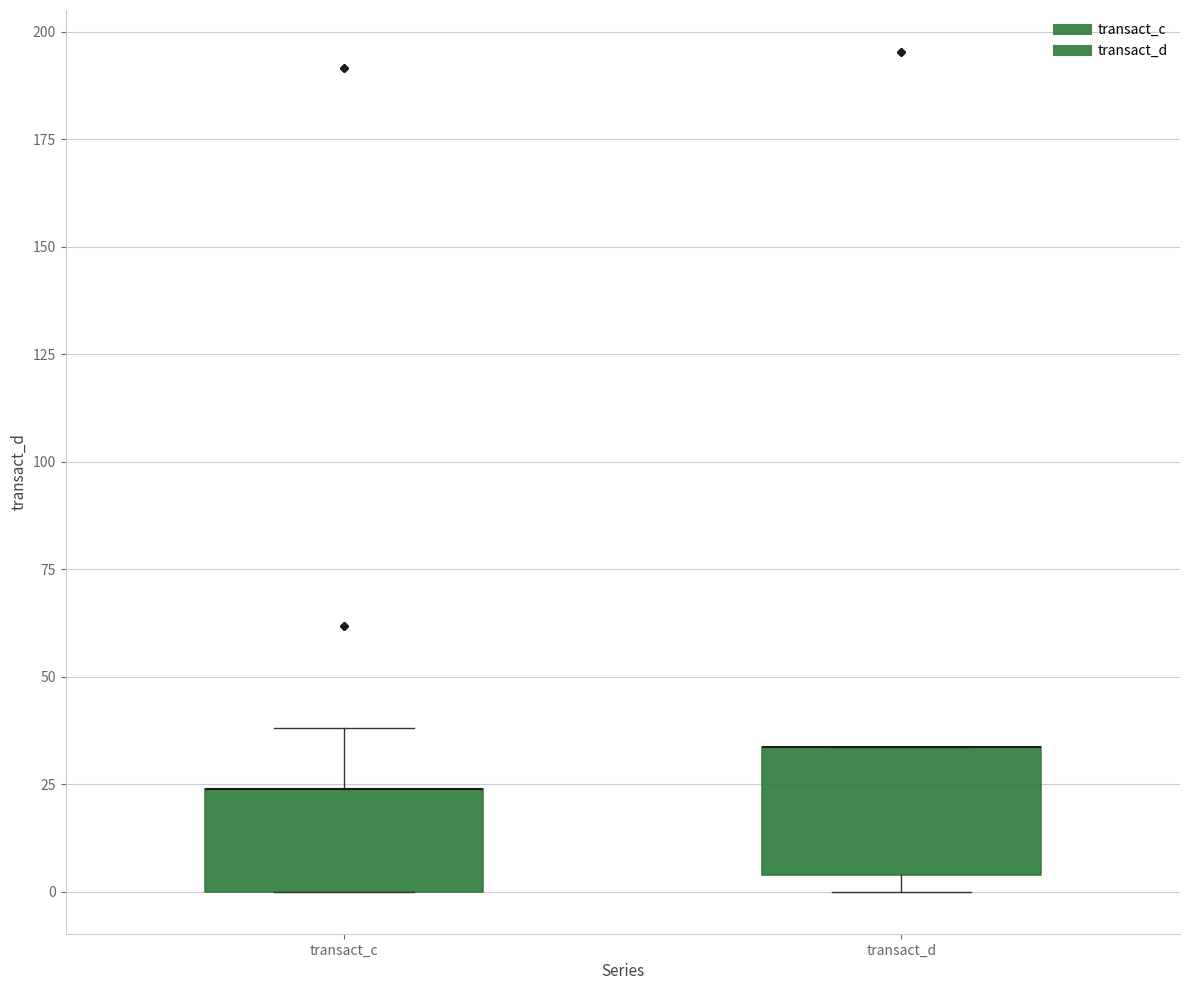

Reading left to right, read every box against the y-axis: the position of its median line, the range the box covers, and the ends of its whiskers. The values are not printed on the chart, so give them approximately, as read against the axis.

transact_c: median 25 (drawn on the box's upper edge), box 0 to 25, whiskers 0 to 40
transact_d: median 35 (drawn on the box's upper edge), box 5 to 35, whiskers 0 to 35